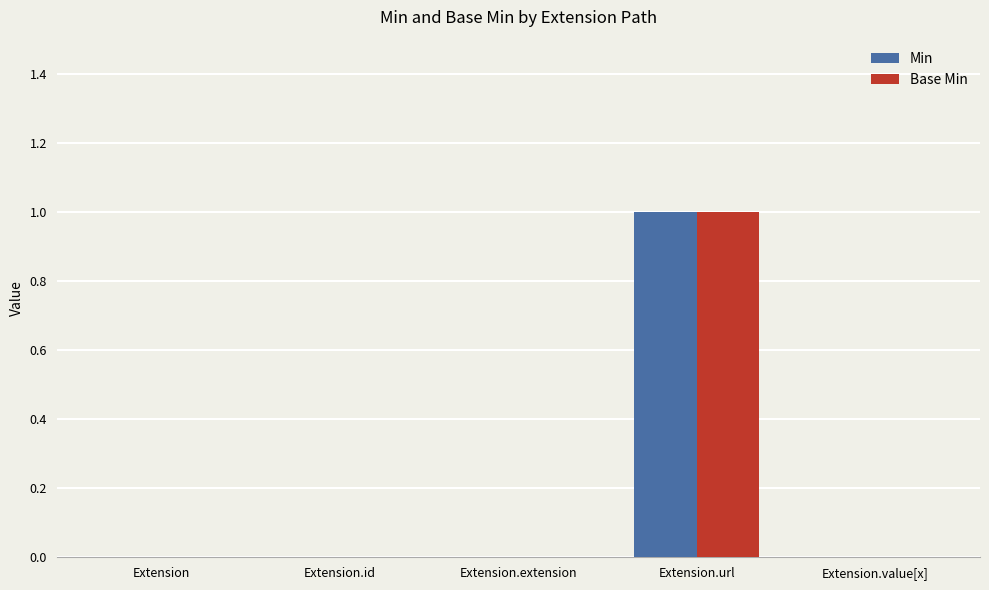

What are all the series names shown in the legend?

Min, Base Min